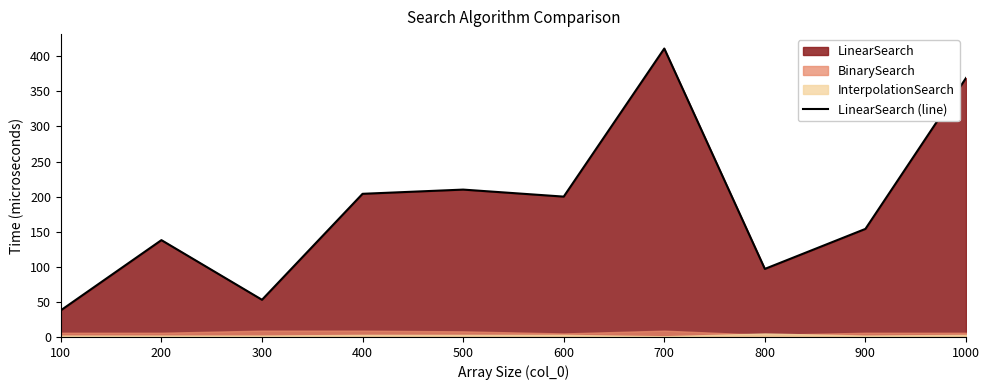

At which label does the data first exceed 200?

400